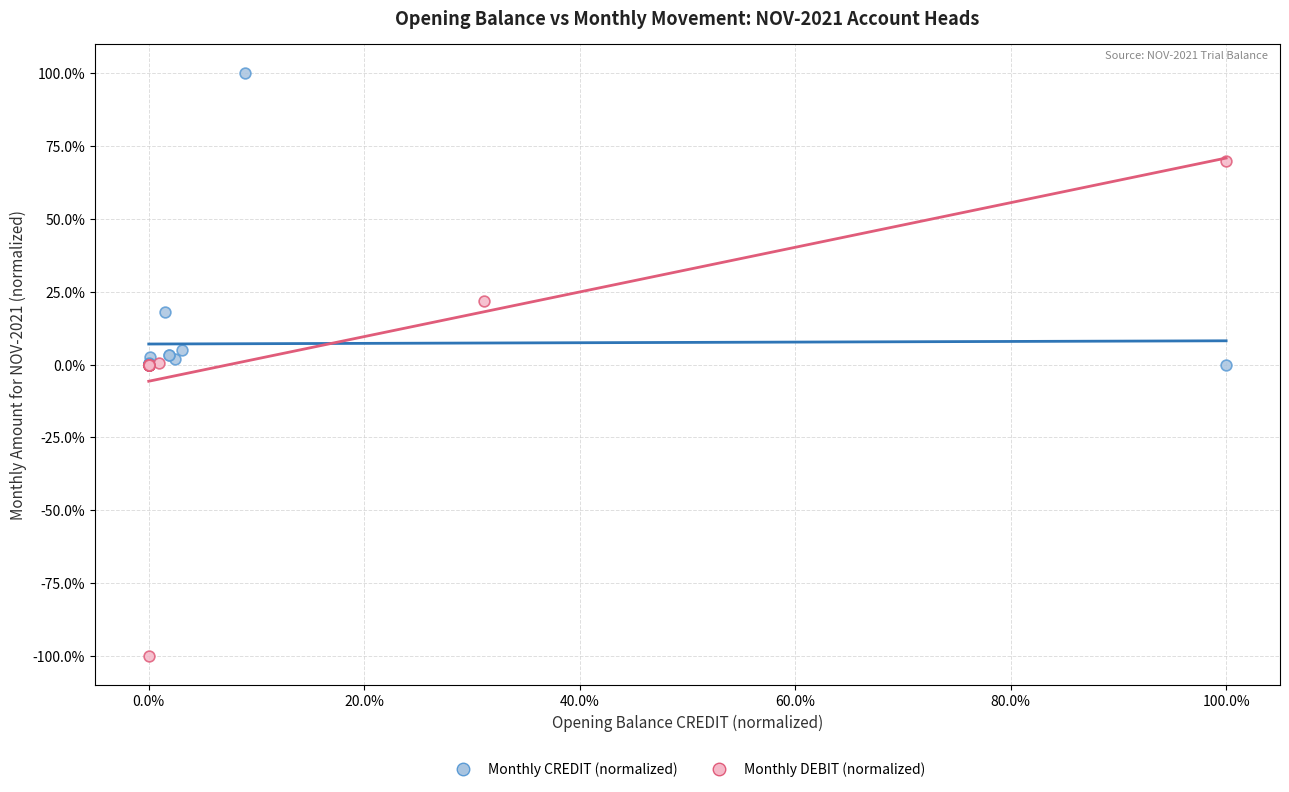

What are all the series names shown in the legend?

Monthly CREDIT (normalized), Monthly DEBIT (normalized)